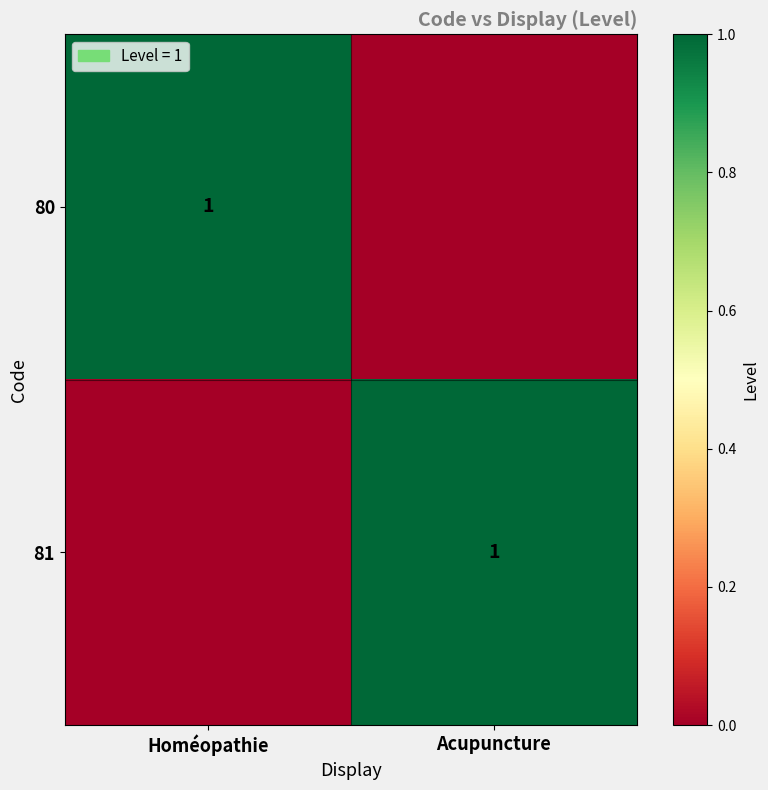

What is the sum of the 81 values at Homéopathie and Acupuncture?

1